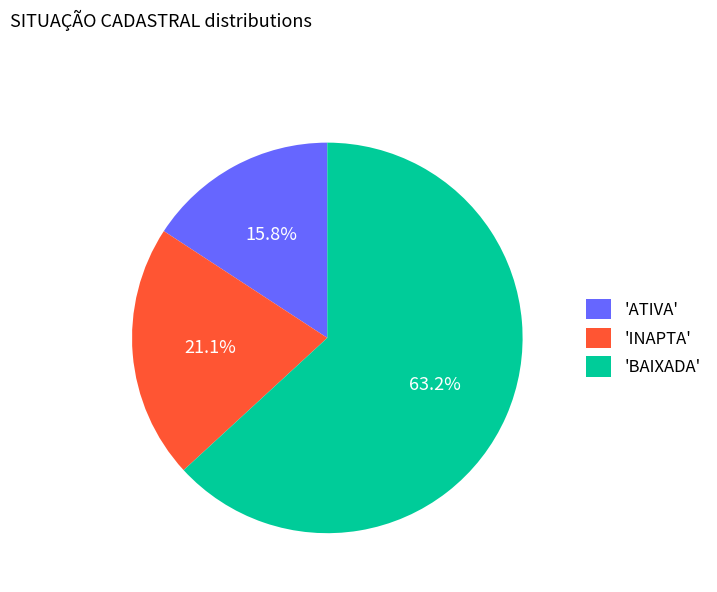

Rank the categories by value from highest to lowest.

'BAIXADA', 'INAPTA', 'ATIVA'